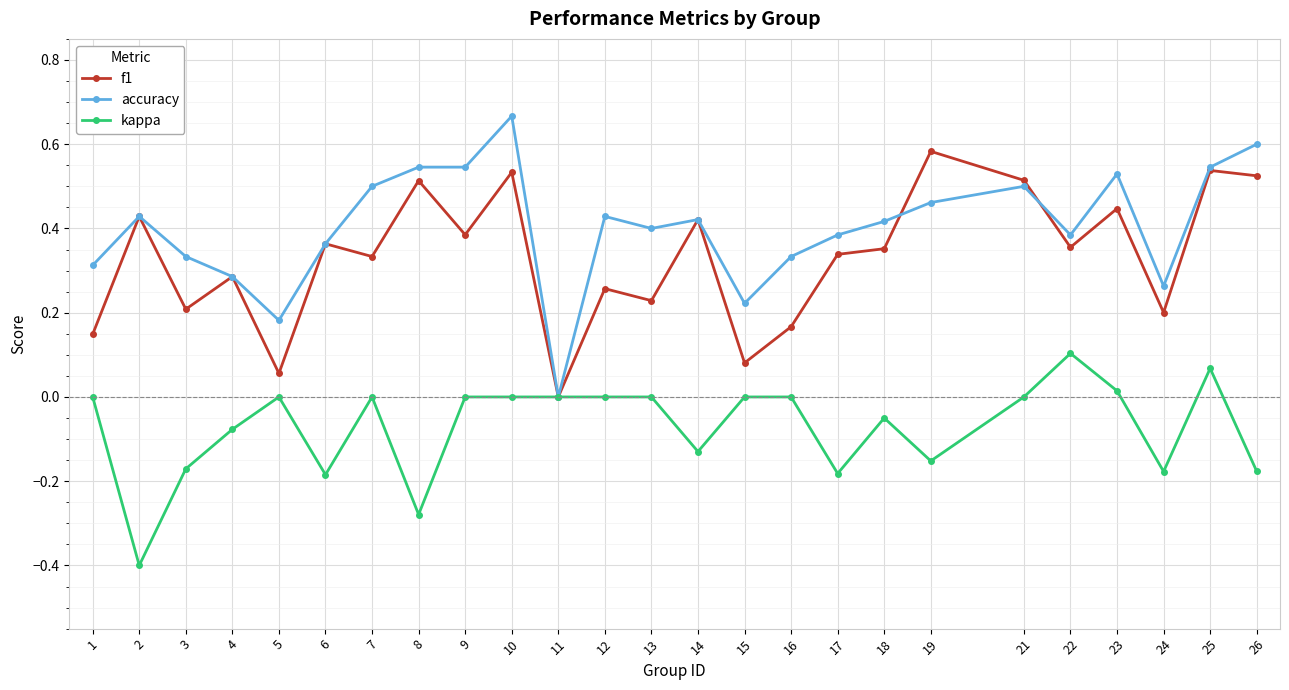

Which label corresponds to the largest value in the chart?

10